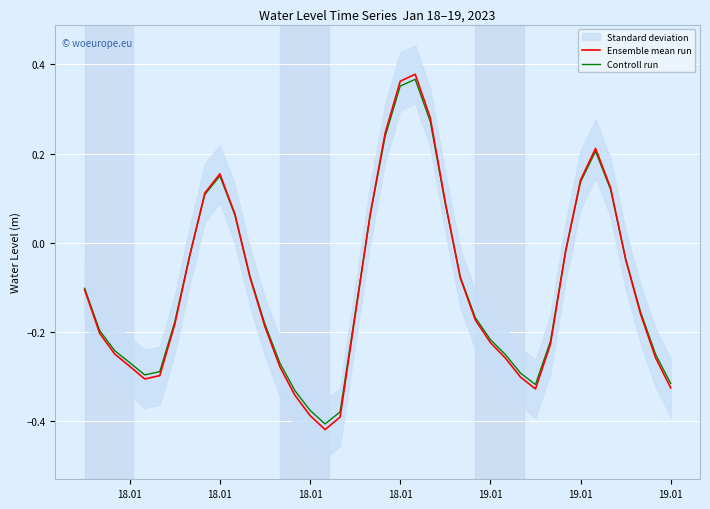

What is the maximum value shown in the chart?

0.4